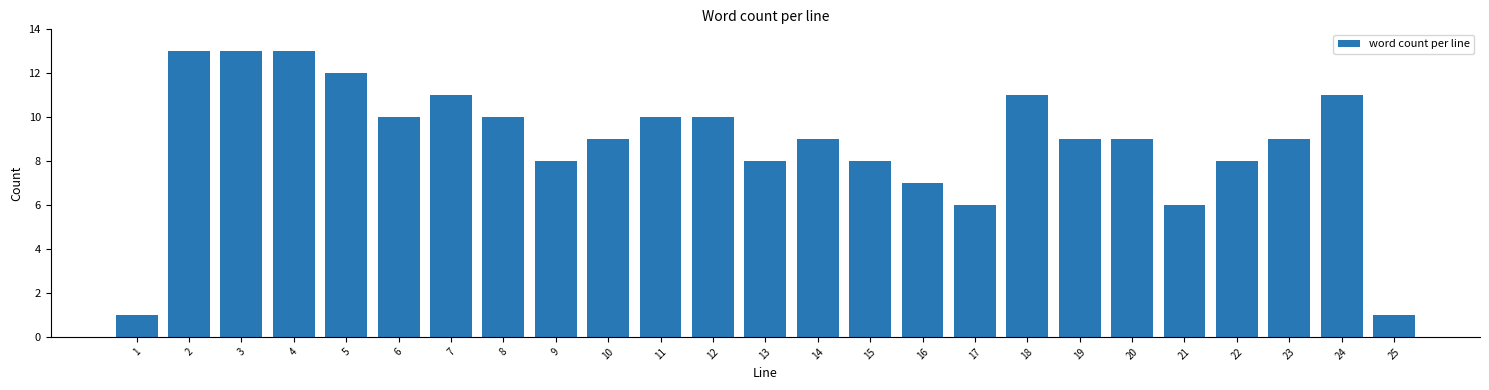

Reading right to left, list all the values displayed in this chart.

25=1	24=11	23=9	22=8	21=6	20=9	19=9	18=11	17=6	16=7	15=8	14=9	13=8	12=10	11=10	10=9	9=8	8=10	7=11	6=10	5=12	4=13	3=13	2=13	1=1